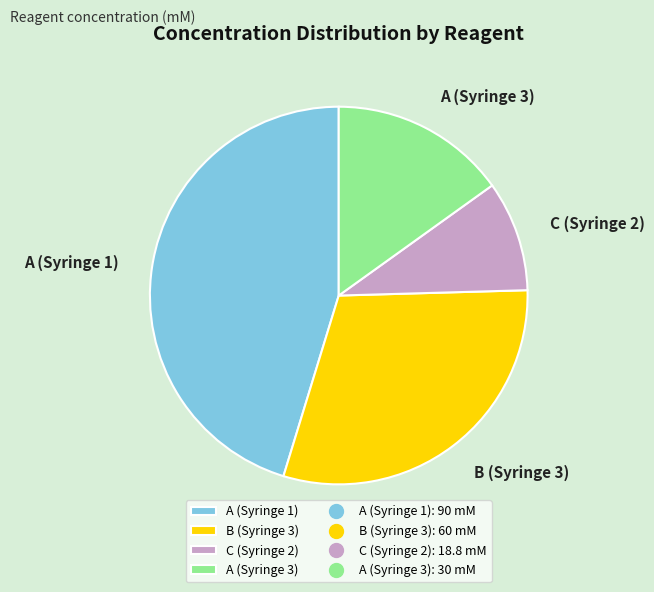

How many slices are in this pie chart?

4